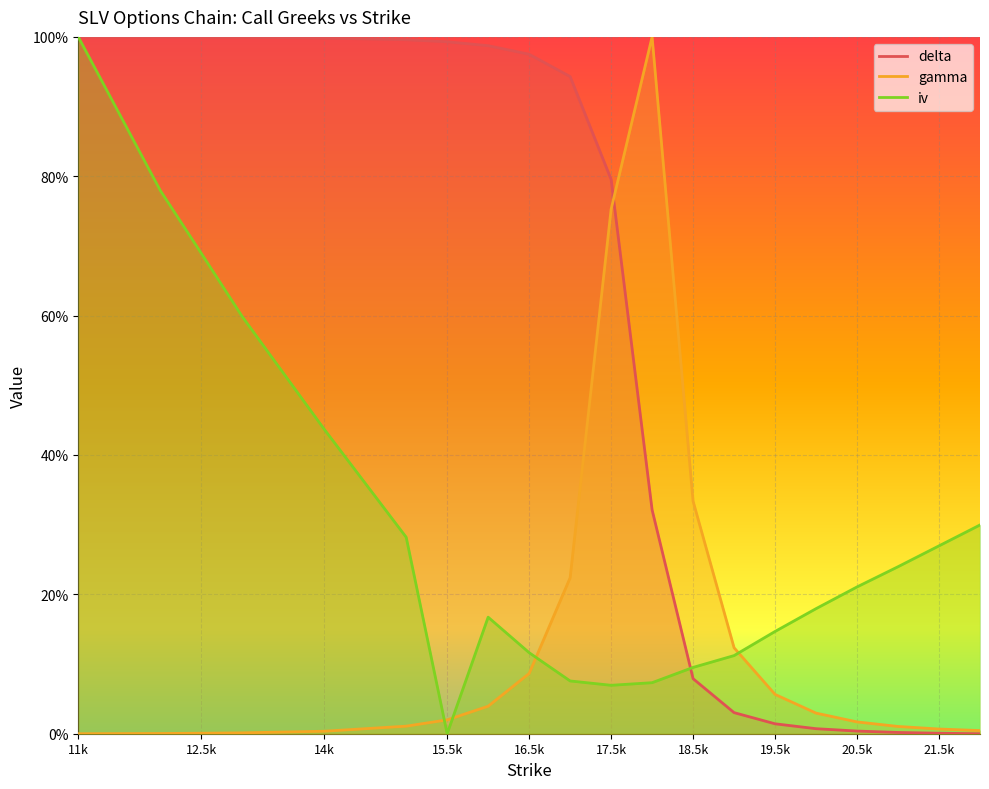

What is the difference between the maximum and second lowest values in the iv series?

0.9